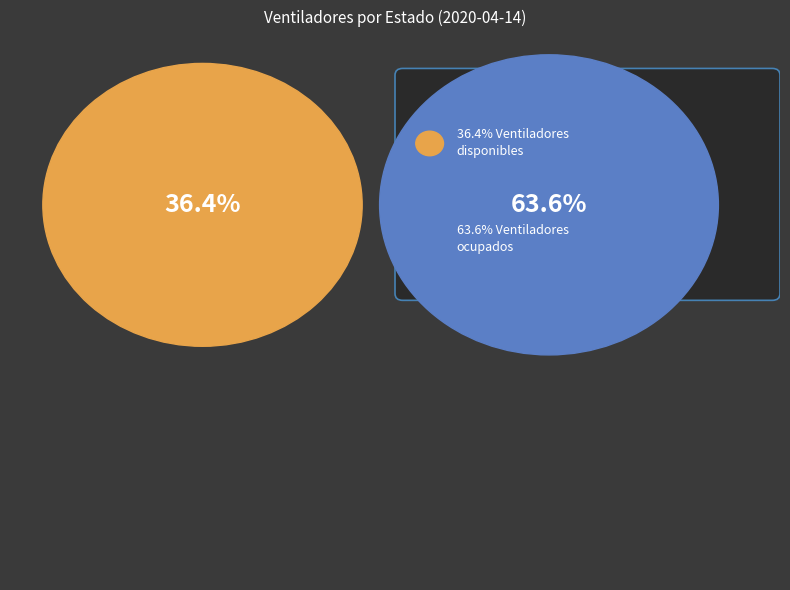

Is the sum of disponibles and ocupados greater than half?

Yes